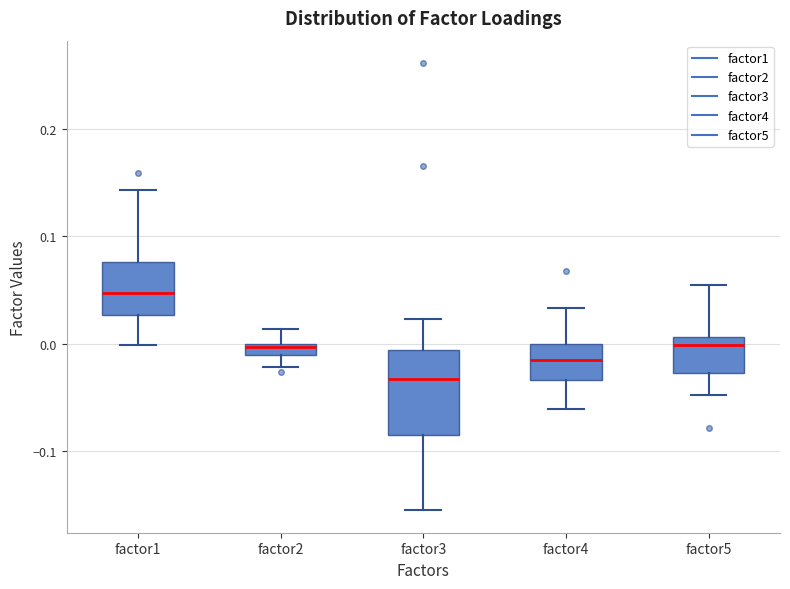

Which box has the lowest median line?

factor3